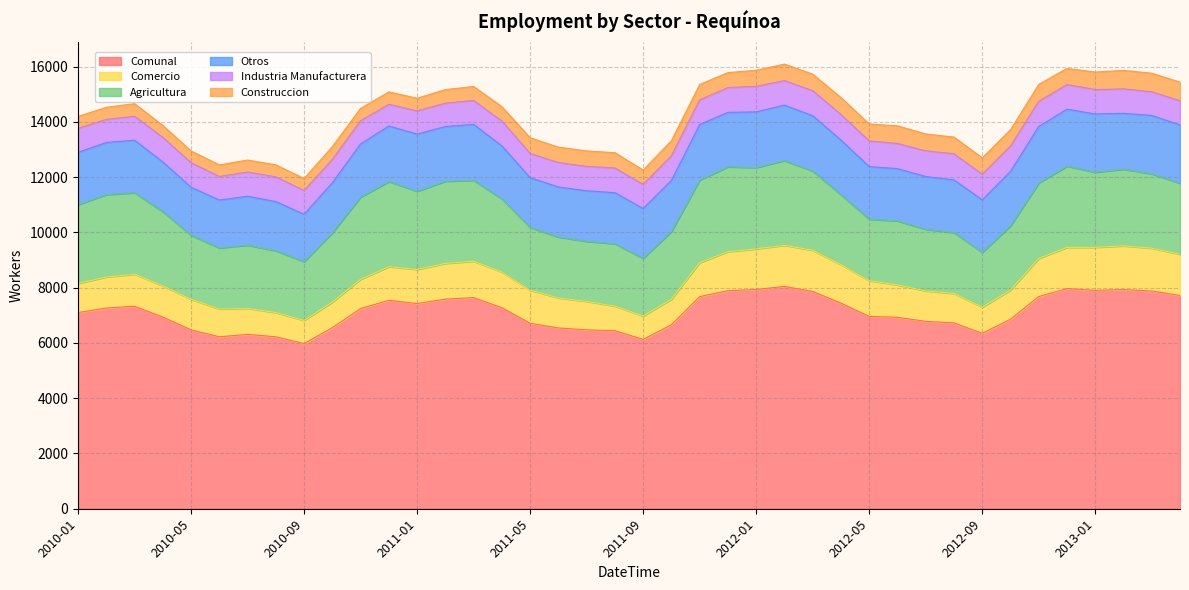

At which category does the chart reach its minimum across all series?

2010-06